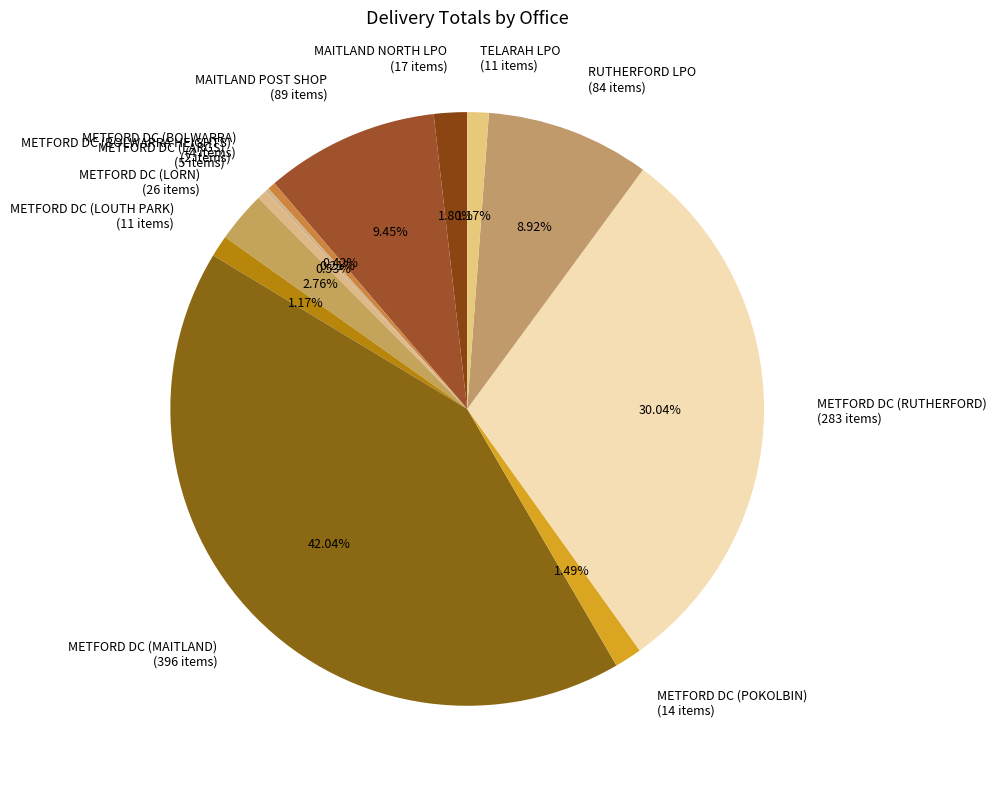

What percentage is NOT represented by METFORD DC (LORN)?

97.2%